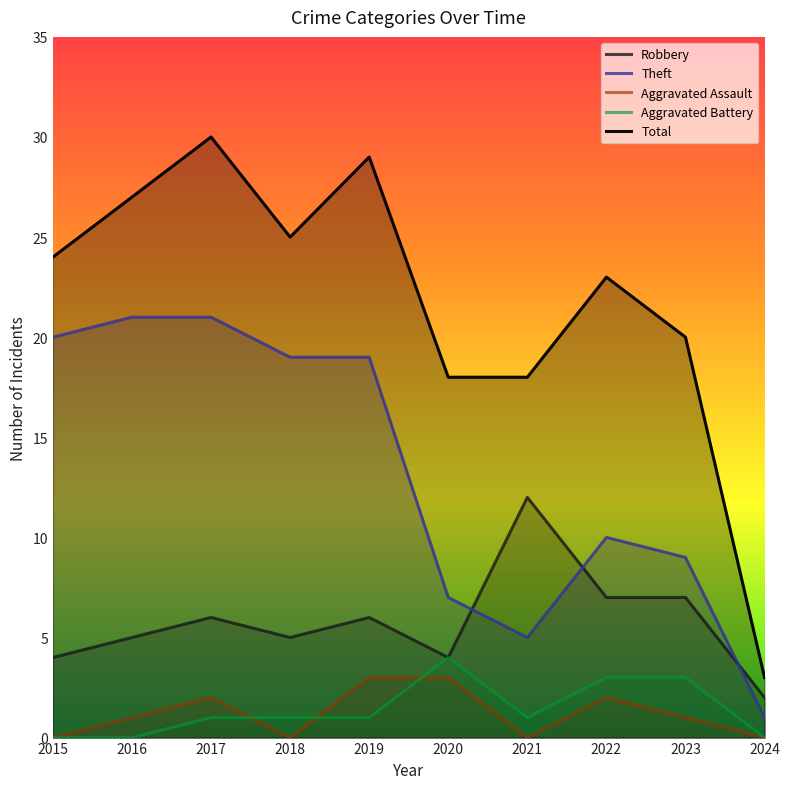

Between 2020 and 2023, which series saw the biggest shift?

Robbery